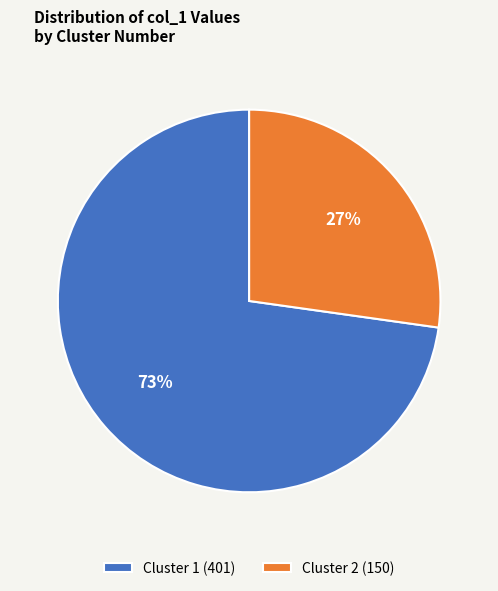

Which has a higher value, Cluster 1 or Cluster 2?

Cluster 1